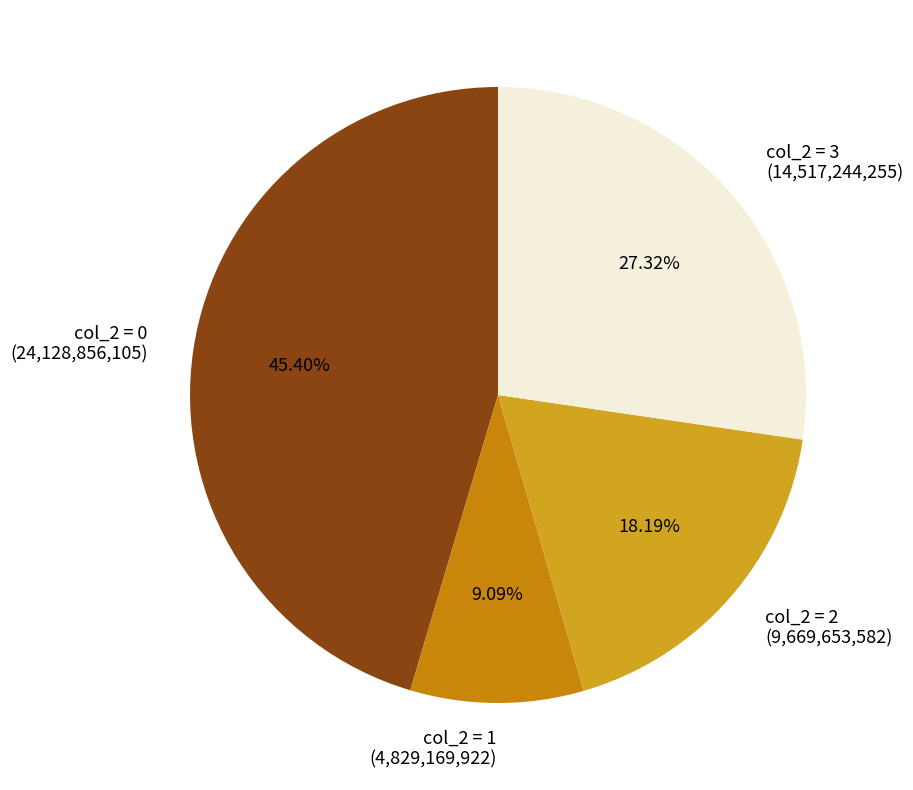

How many segments does this pie chart have?

4